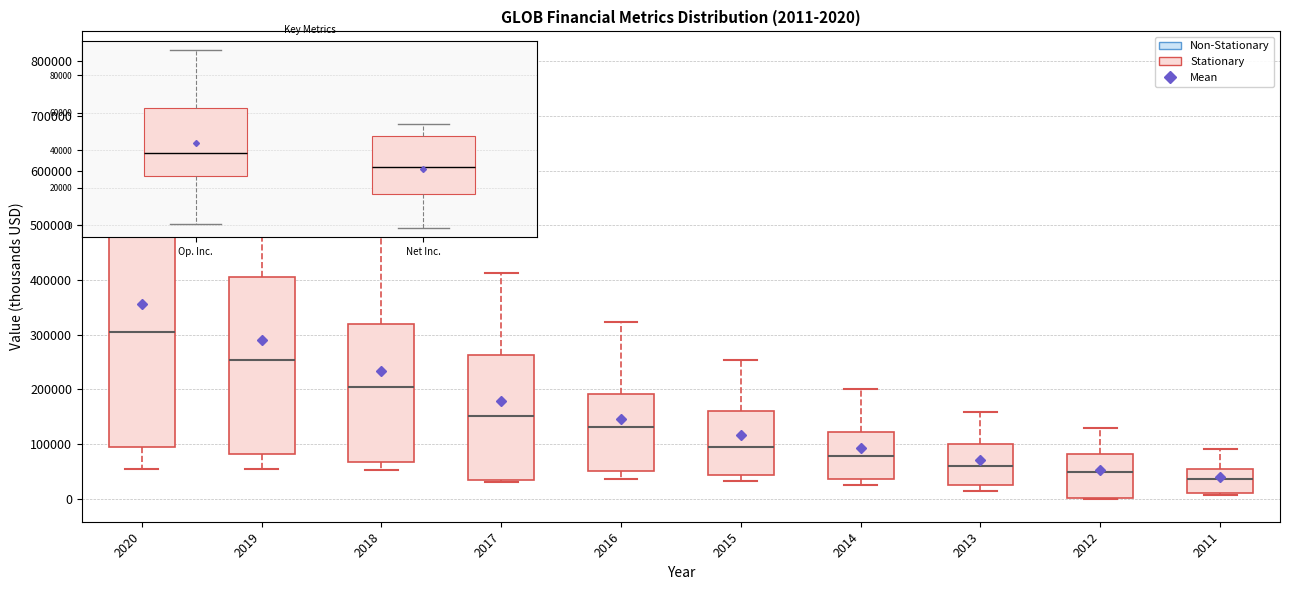

Which box has the highest median line?

2020